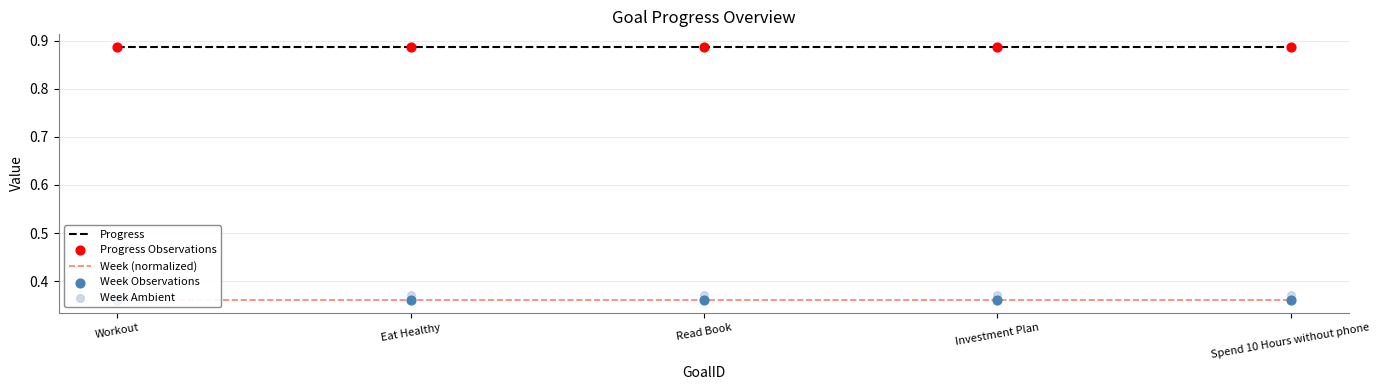

Is the value of Week Observations at Eat Healthy greater than the value of Week (normalized) at Read Book?

No